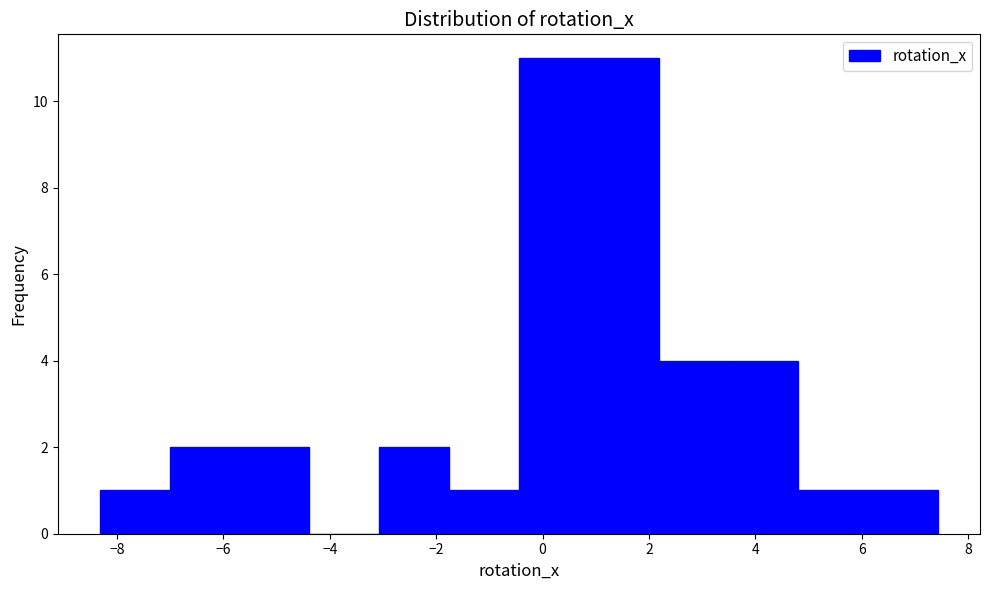

Reading left to right, list every bar in this chart as the range it spans on the x-axis followed by its height. Neither the bar edges nor the heights are printed on the chart, so give them approximately, as read against the axes.

-8.4 to -7.0: 1
-7.0 to -5.6: 2
-5.6 to -4.4: 2
-4.4 to -3.0: 0
-3.0 to -1.8: 2
-1.8 to -0.4: 1
-0.4 to 0.8: 11
0.8 to 2.2: 11
2.2 to 3.4: 4
3.4 to 4.8: 4
4.8 to 6.2: 1
6.2 to 7.4: 1